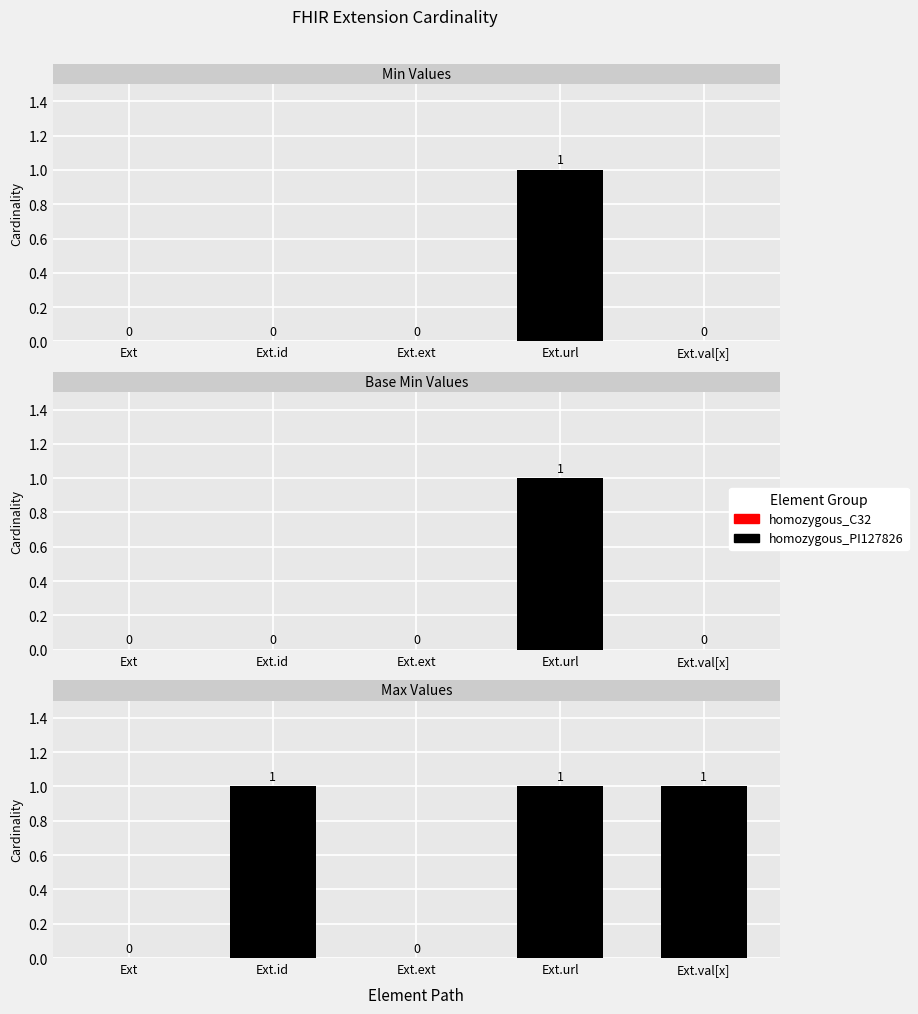

What is the label of the 4th bar from the right?

Extension.id